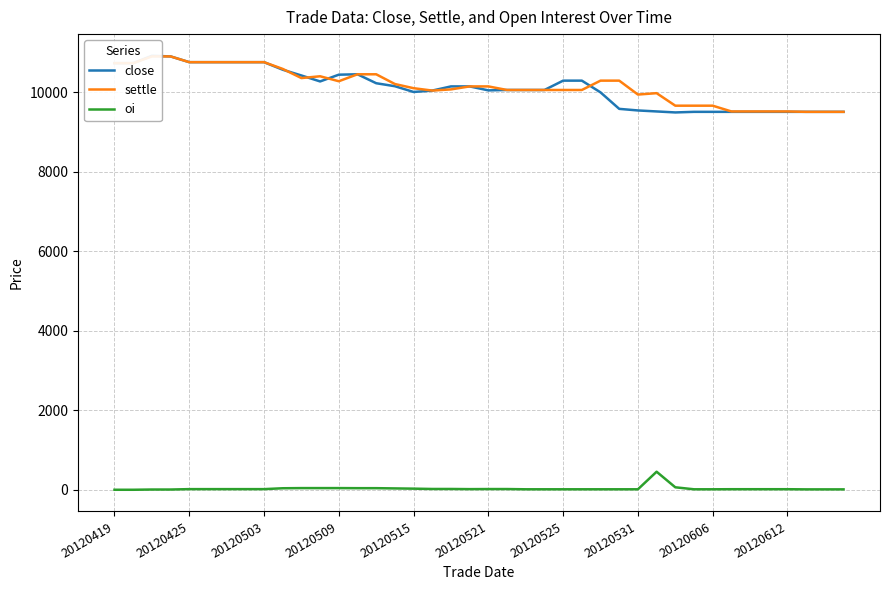

True or false: close and oi cross at least once.

False